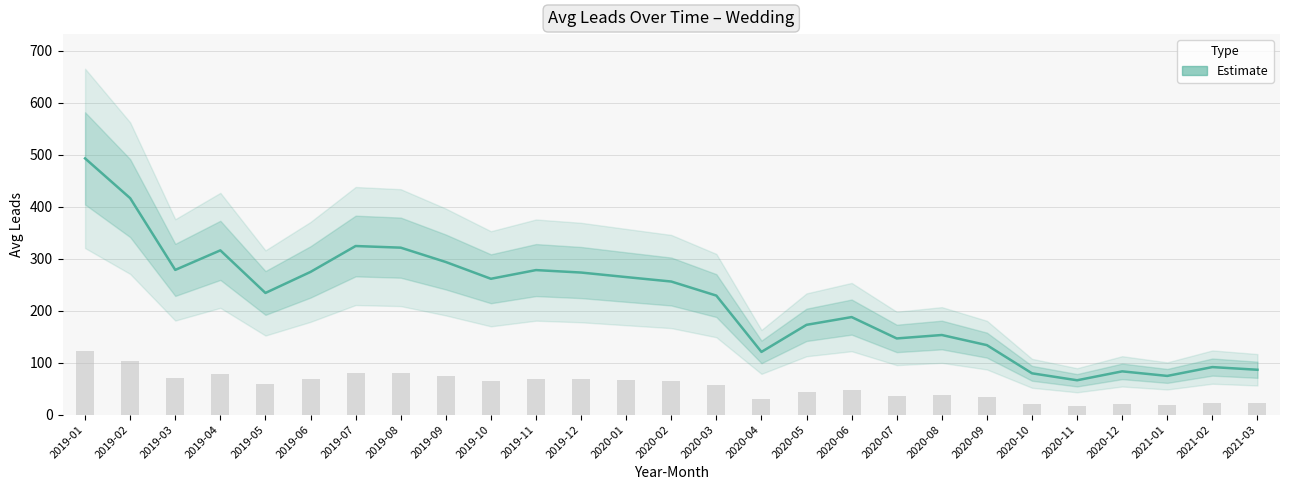

Are the bars grouped side by side (vs. stacked)?

No